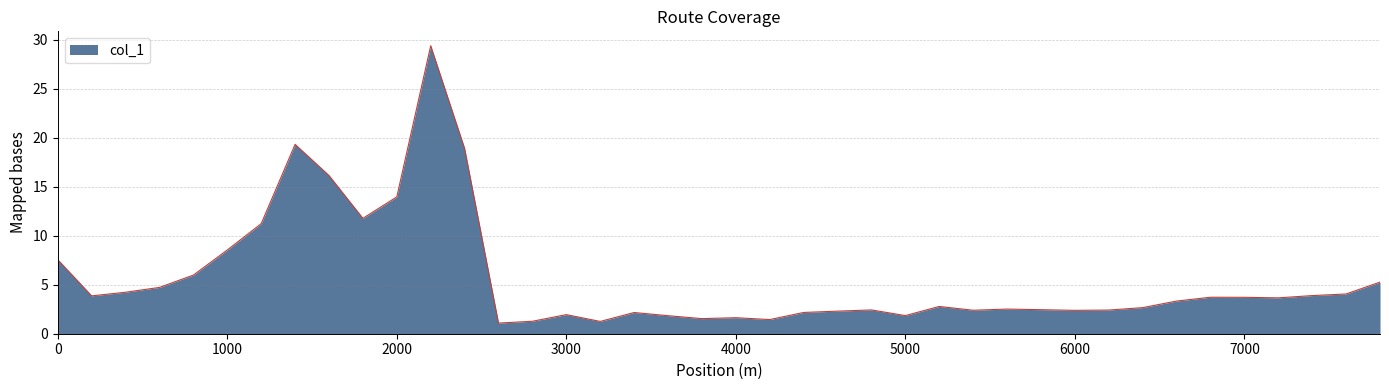

What is the greatest value displayed?

29.4